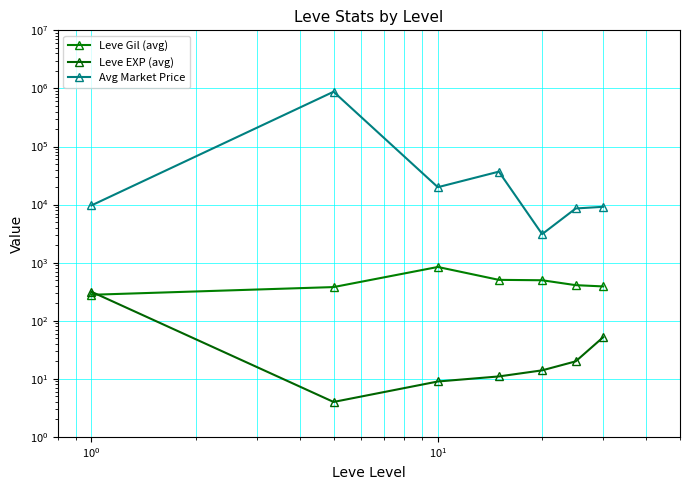

At how many categories does at least one series exceed 255139?

1